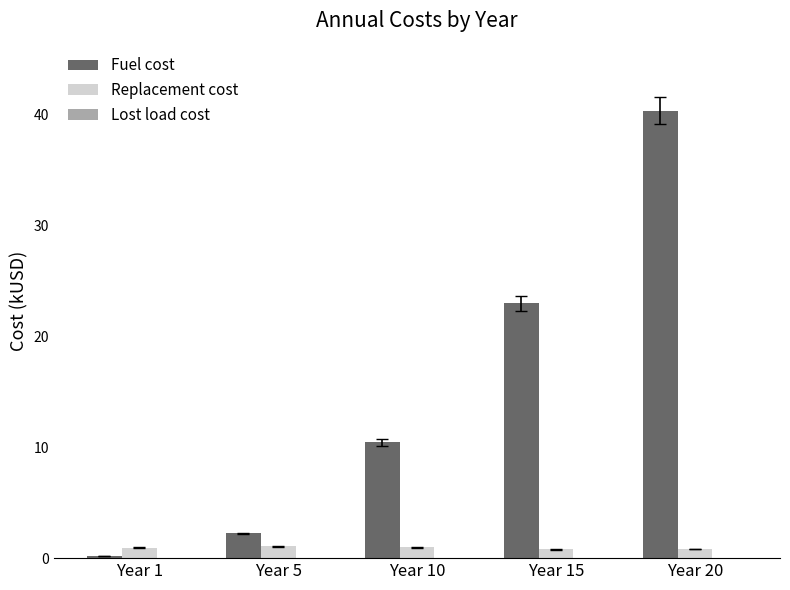

At which category does the chart reach its peak across all series?

Year 20